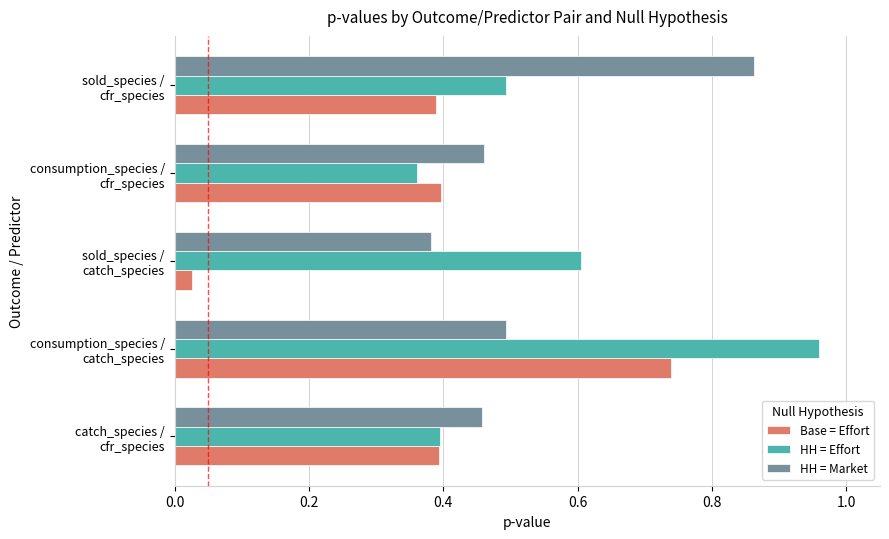

Which series has the largest total across all categories?

HH = Effort